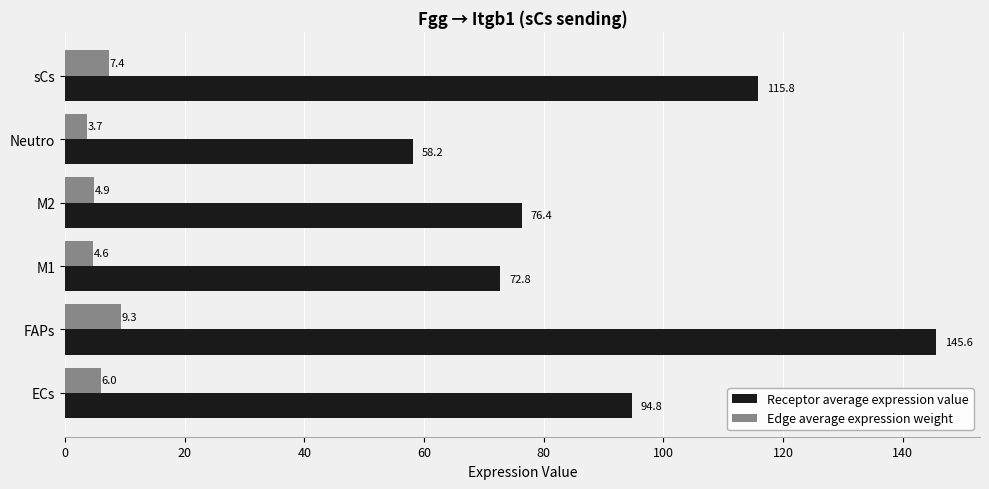

At how many categories does at least one series exceed 39?

6